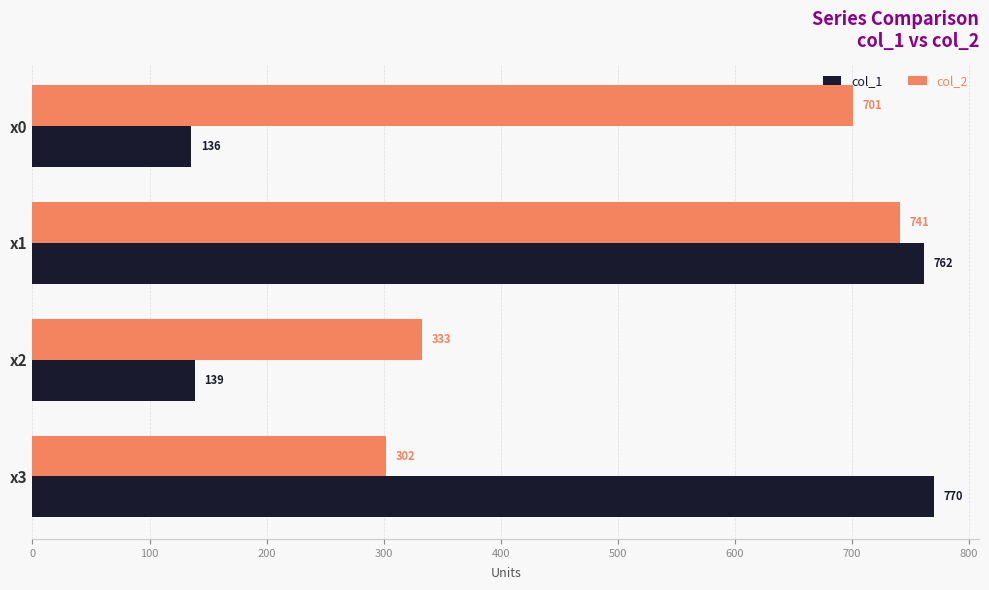

At which category is the sum across all series the highest?

x1